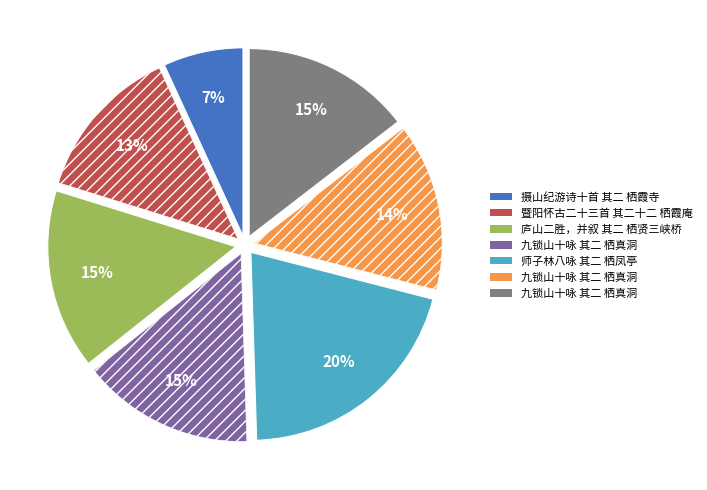

Is there a majority slice in this chart?

No